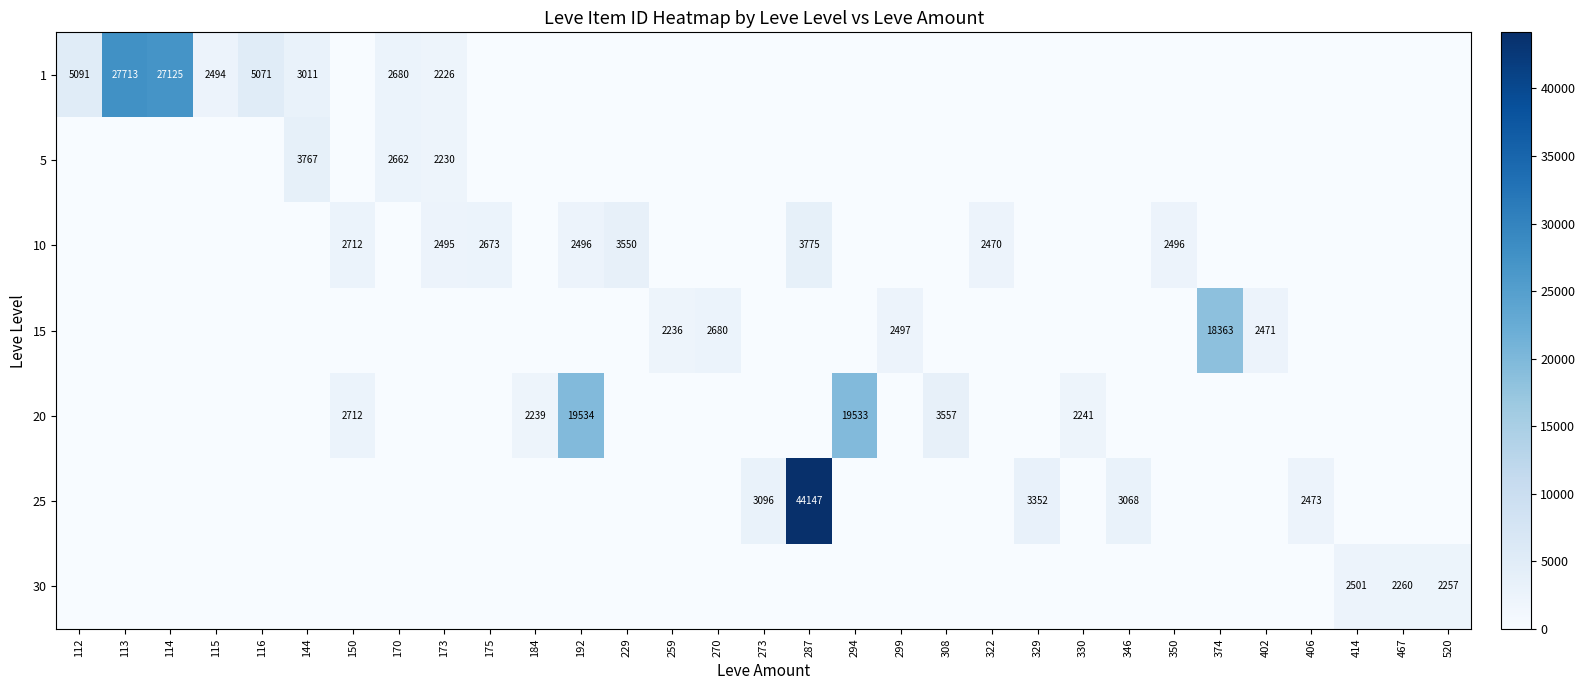

Which has a higher value, 270 or 299?

270